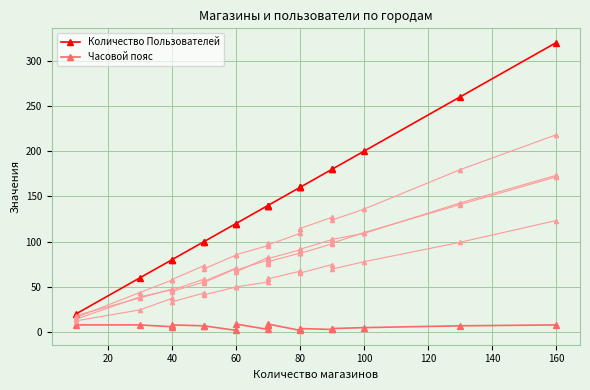

Reading left to right, extract all data points from this chart.

Количество Пользователей: 20	60	80	80	100	100	120	120	140	140	140	160	160	160	180	180	200	260	320
Часовой пояс: 8	8	6	8	7	7	2	9	3	8	9	2	3	4	3	4	5	7	8